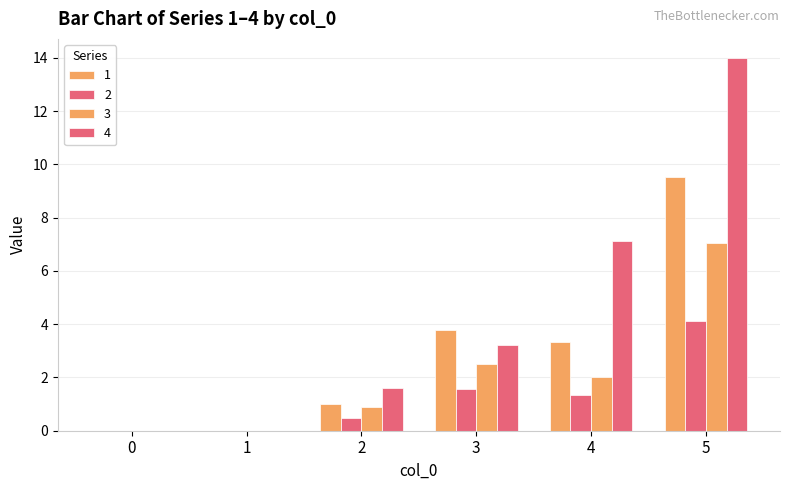

Are the bars horizontal?

No